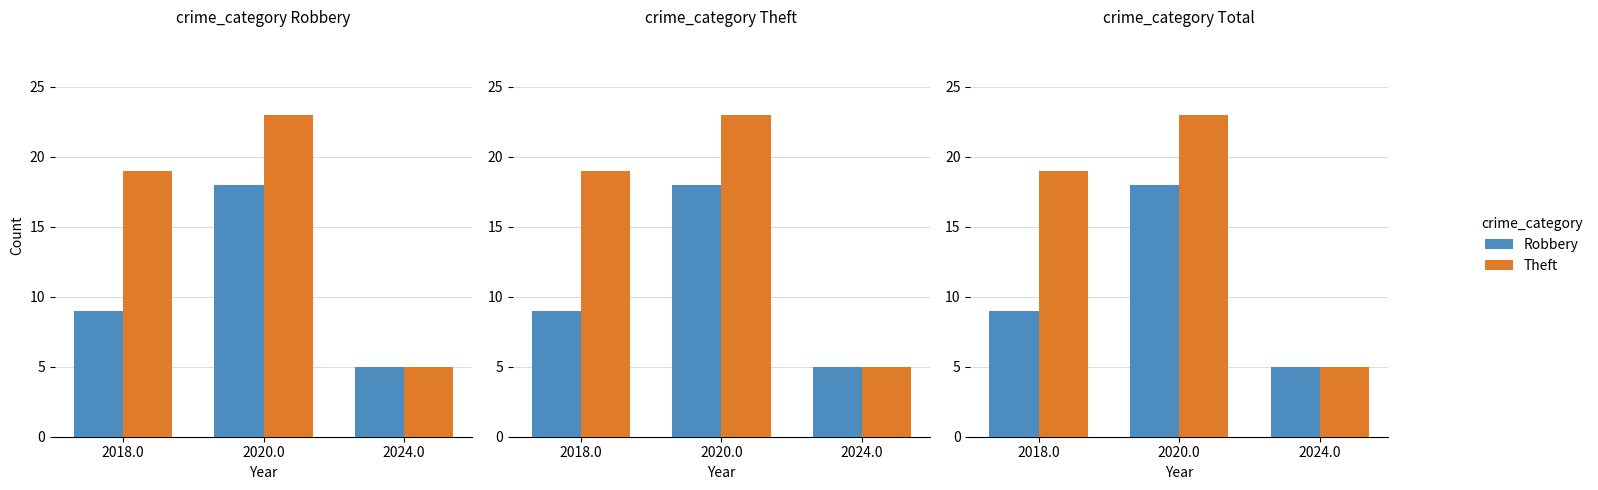

Which series has the largest total across all categories?

Theft